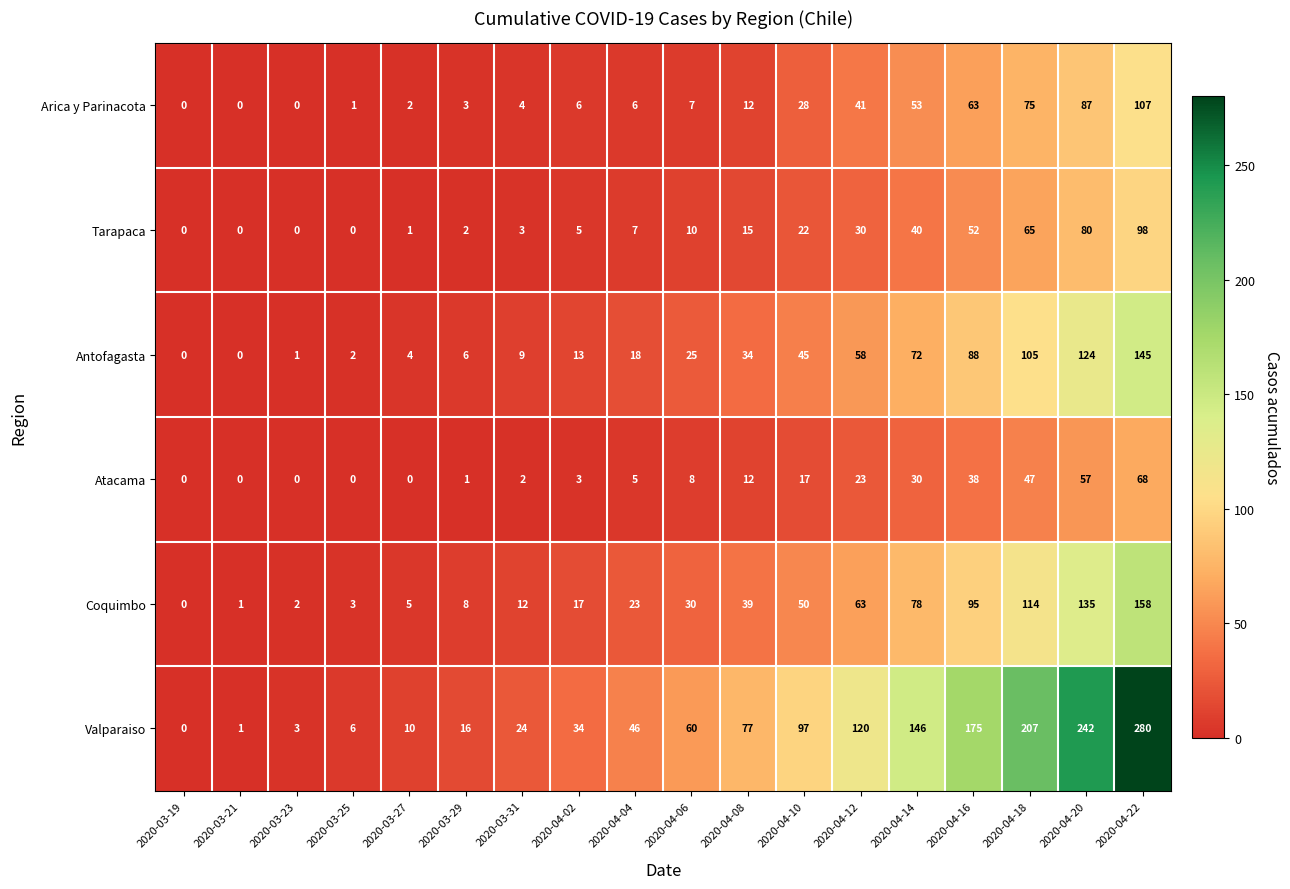

The Arica y Parinacota series shows 53 at 2020-04-14. True or false?

True